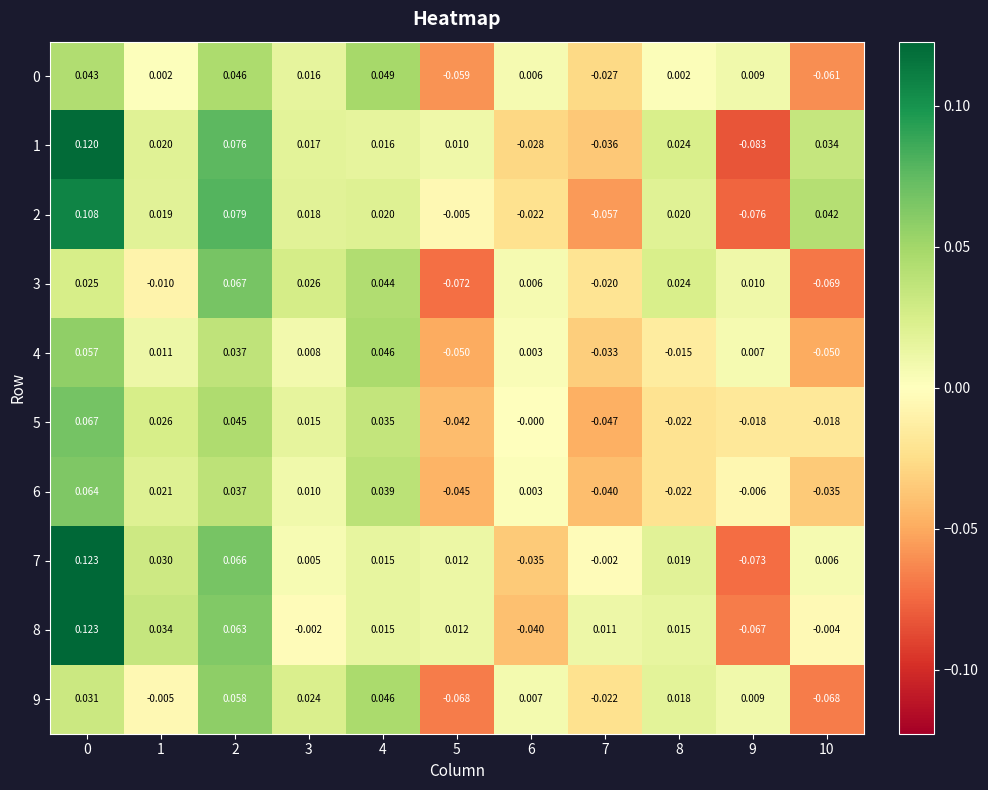

Is the value of 7 at 7 greater than the value of 5 at 5?

Yes